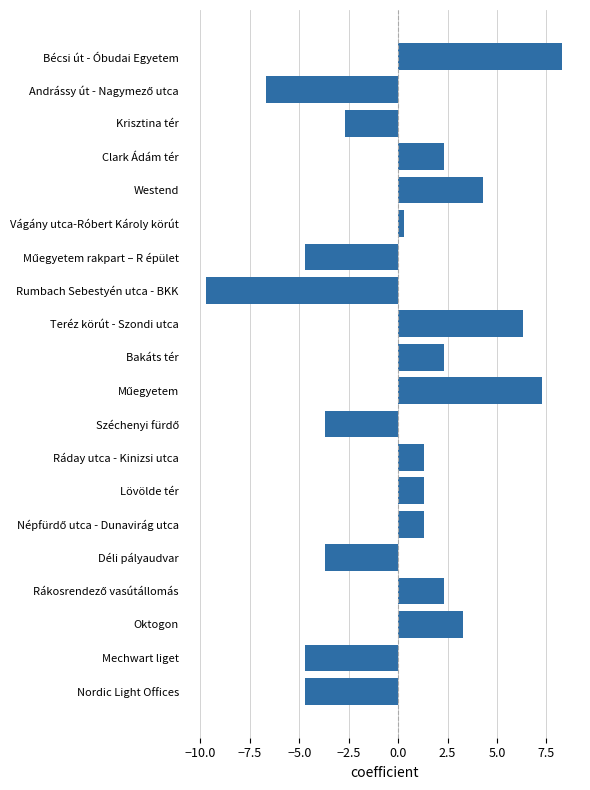

Which category has the highest value across all series?

Bécsi út - Óbudai Egyetem